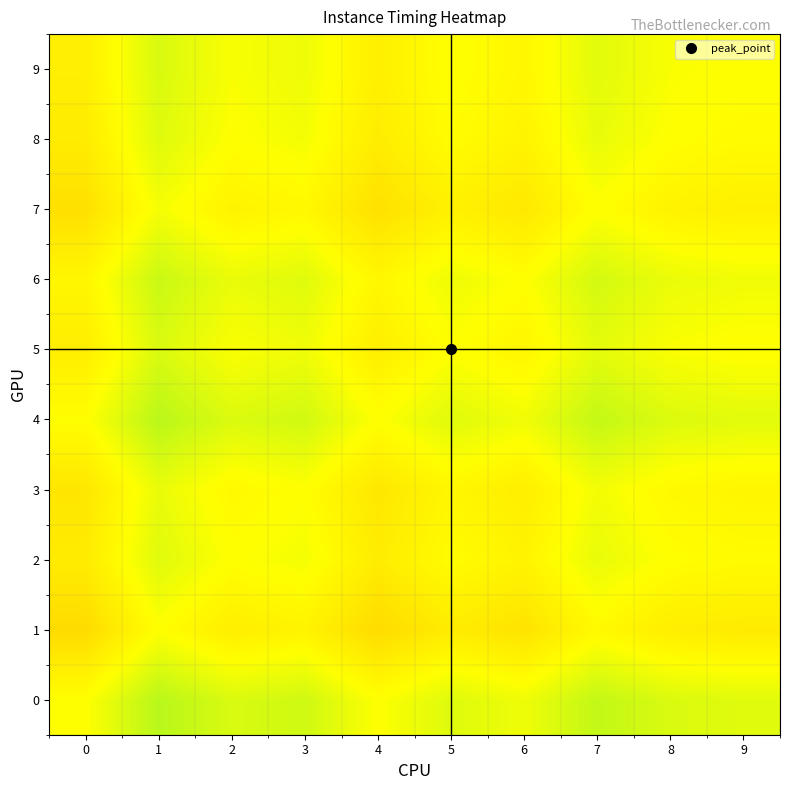

What is the difference between the highest and lowest values at 1?

0.1